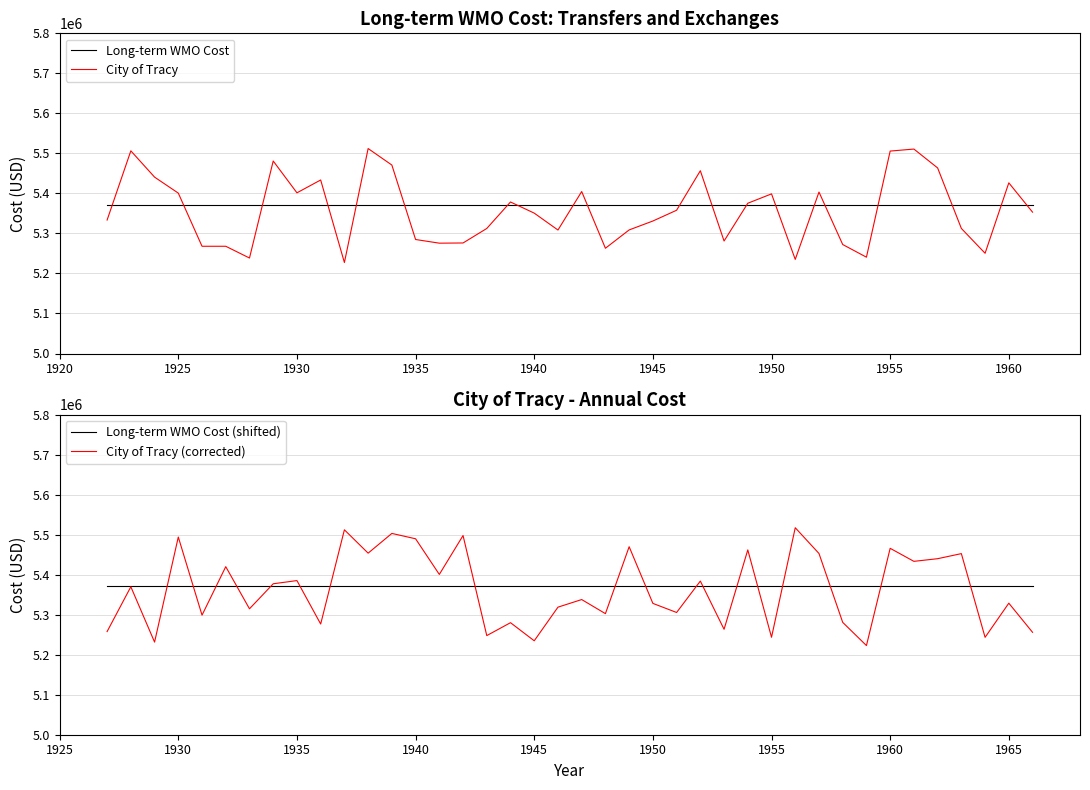

The City of Tracy series shows 3326847.6 at 1925. True or false?

False